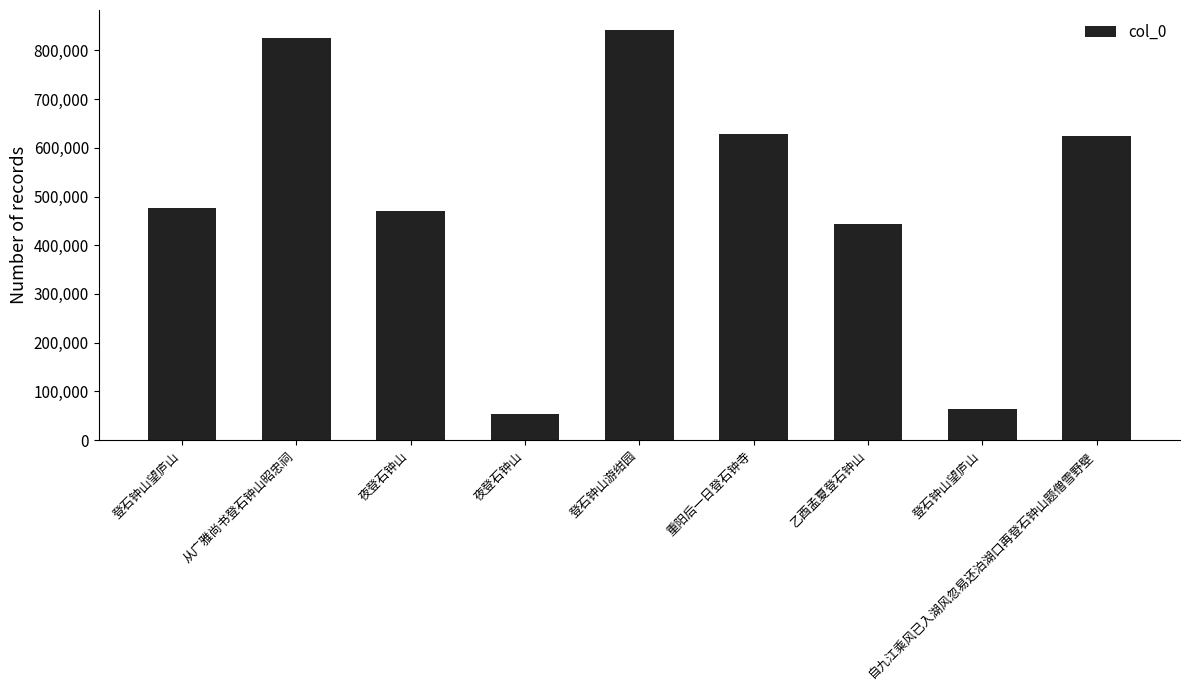

What is the ratio of the value at 重阳后一日登石钟寺 to the value at 夜登石钟山?

1.3